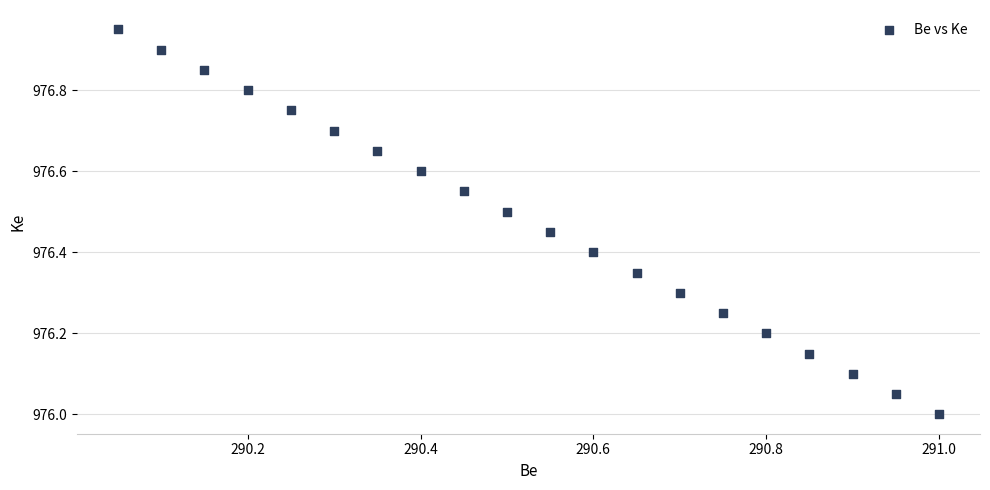

What is the range of X values (max minus min)?

0.9